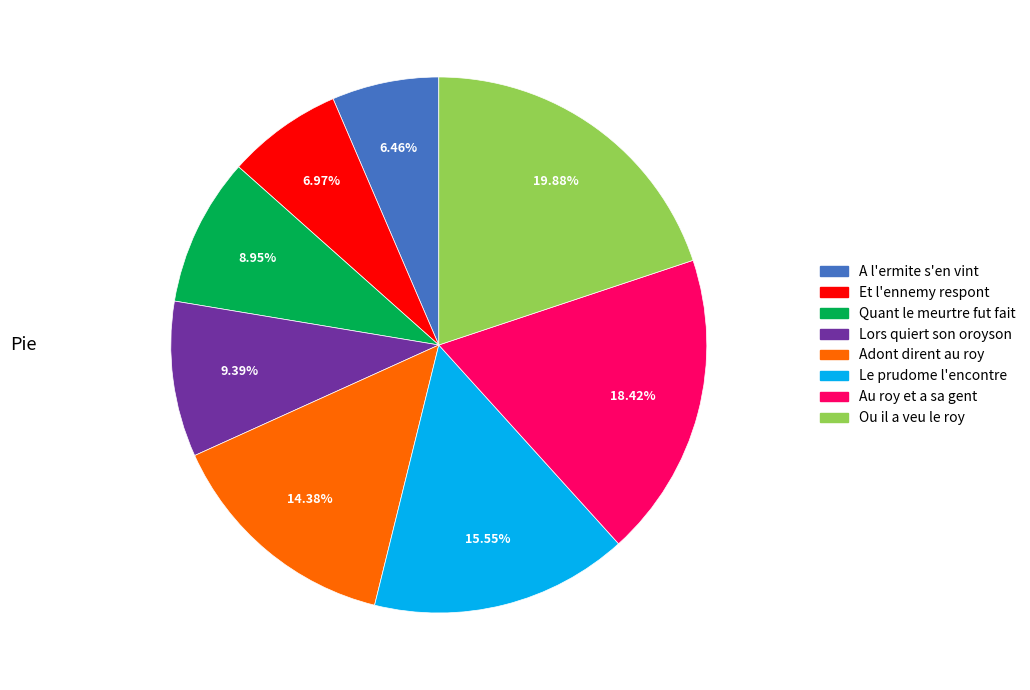

Which slice is the smallest?

A l'ermite s'en vint